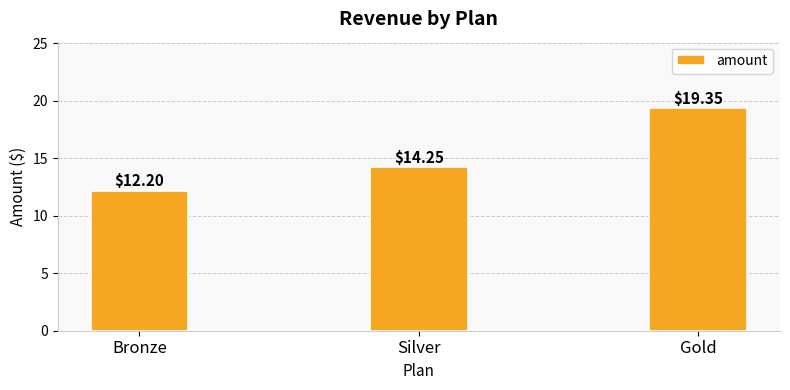

Are the bars grouped side by side (vs. stacked)?

No